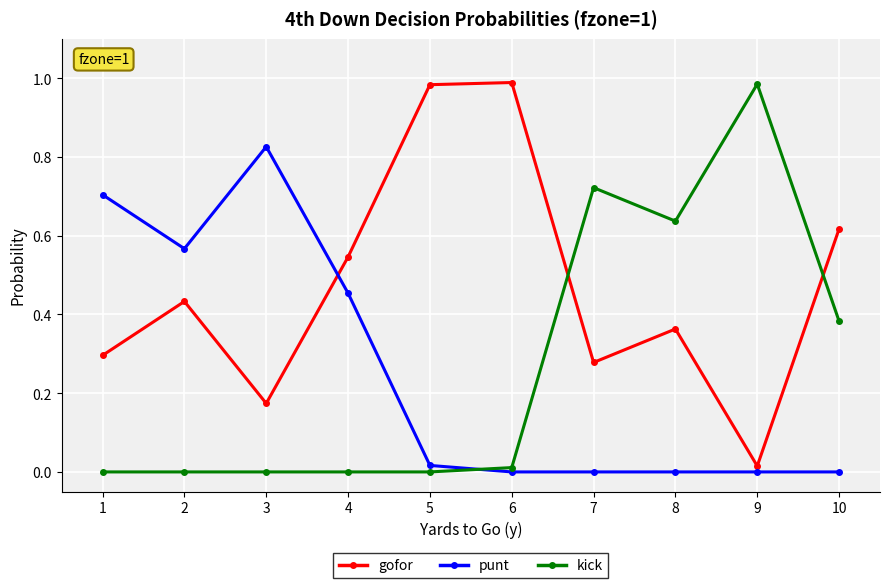

Rank the series at 1 from highest to lowest value.

punt, gofor, kick